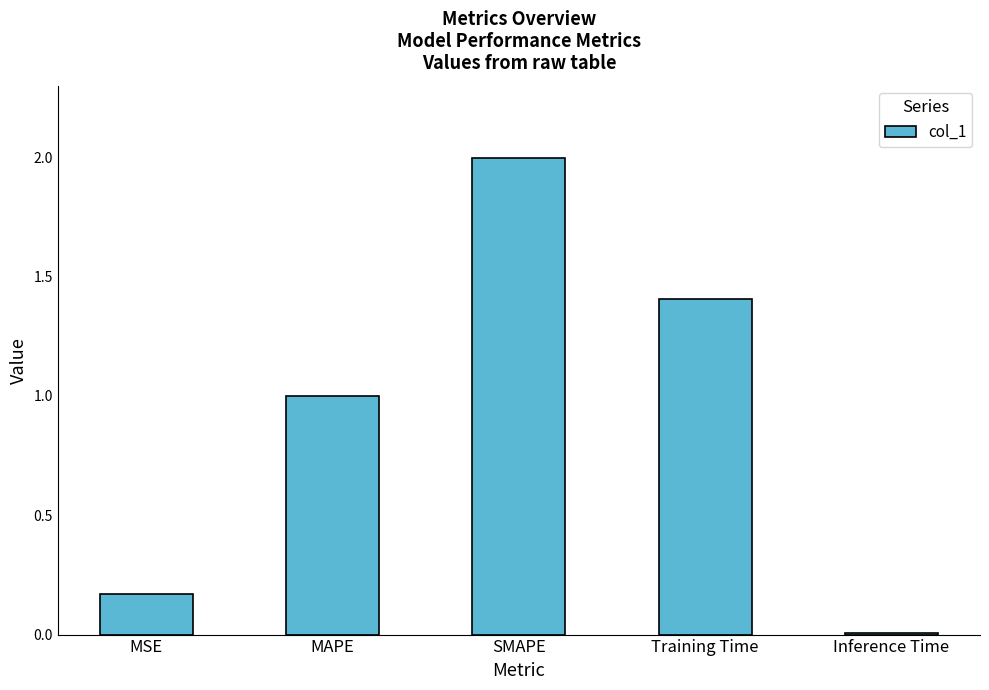

What is the value of the 3rd bar from the left?

2.0